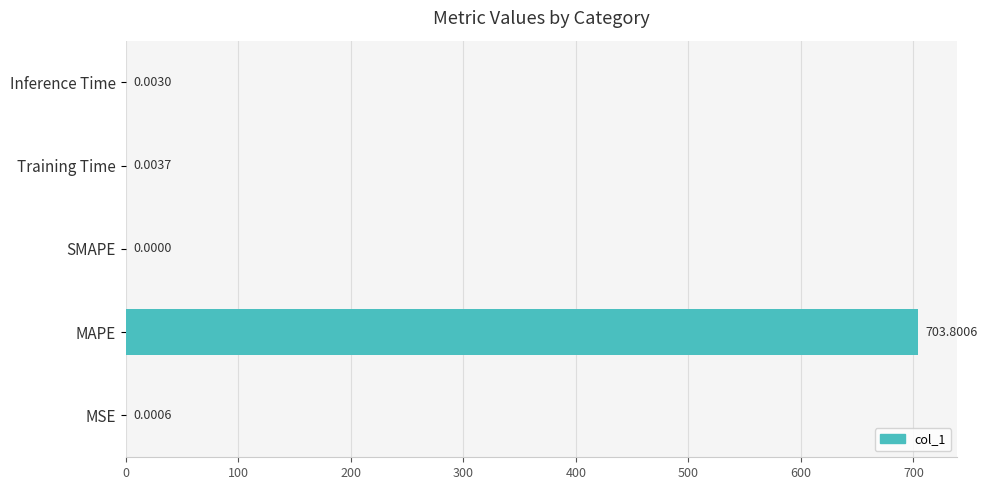

What is the change in value from MAPE to Inference Time?

-703.8